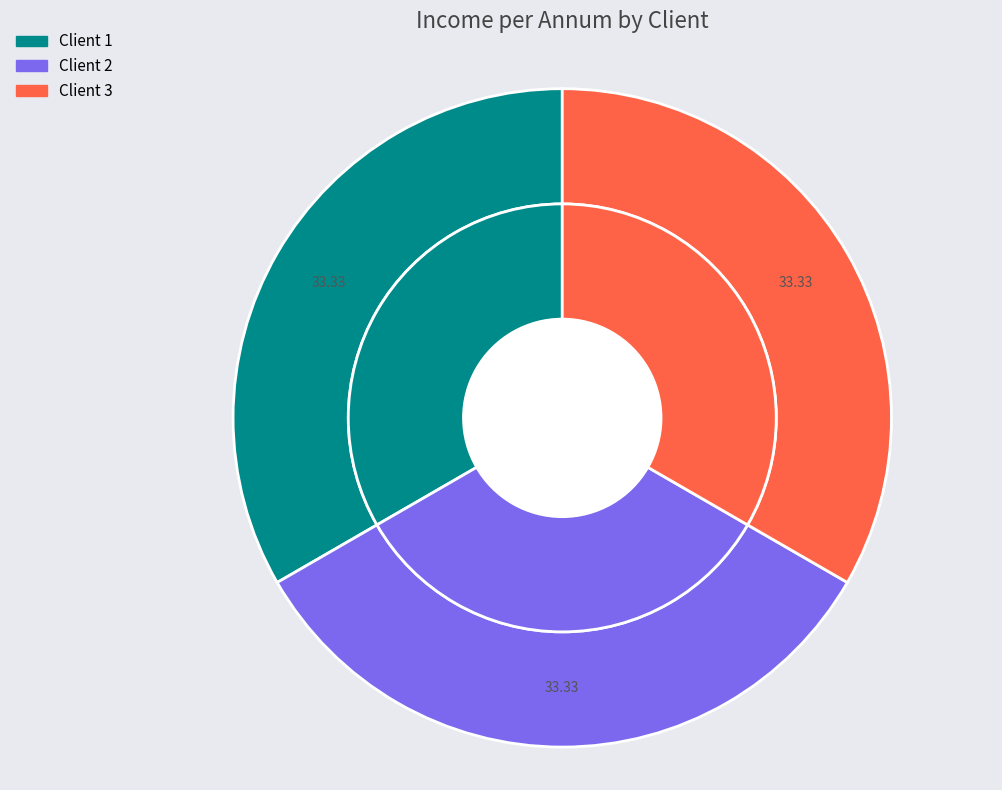

Rank the categories by value from highest to lowest.

1, 3, 2